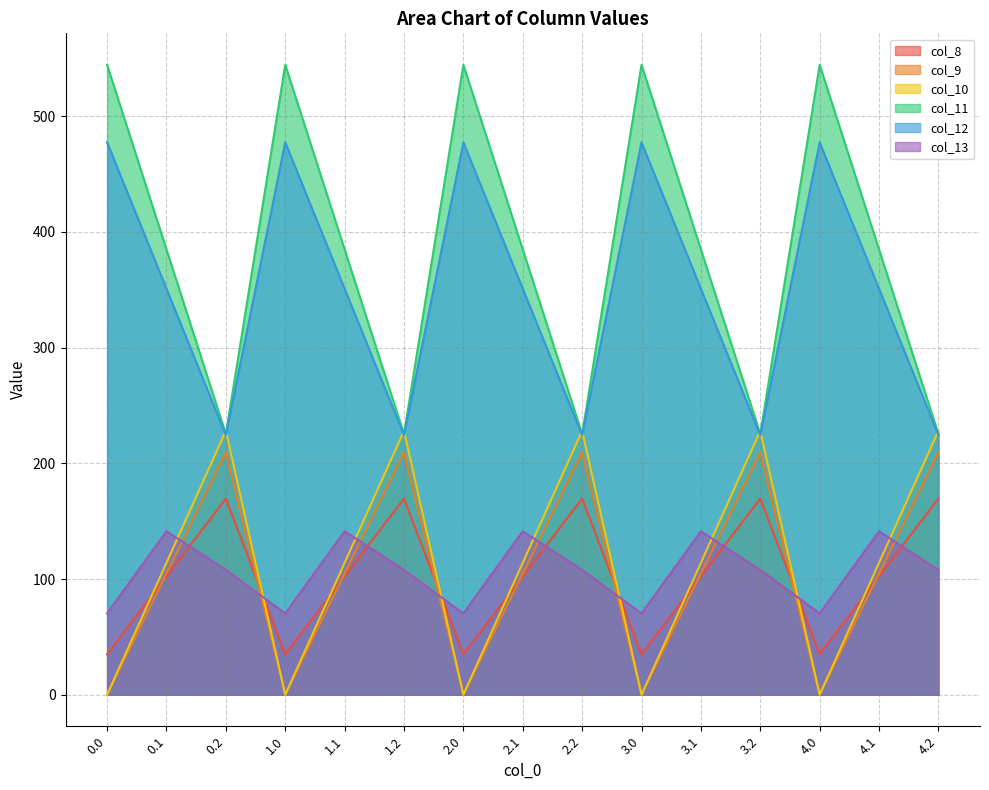

What is the sum of the col_13 values at 2.0 and 4.0?

140.5